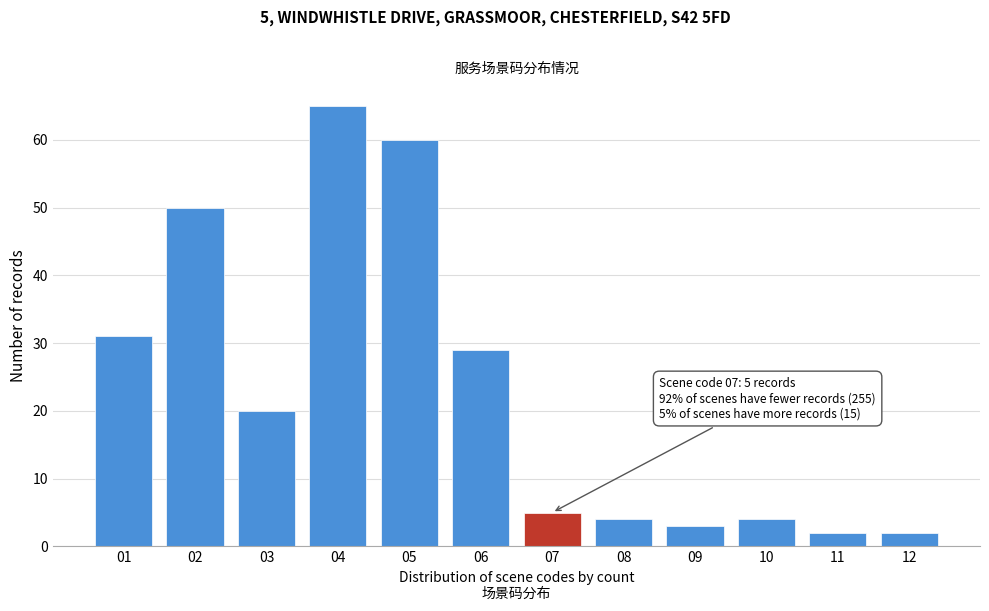

Reading right to left, list all the values displayed in this chart.

12=2	11=2	10=4	09=3	08=4	07=5	06=29	05=60	04=65	03=20	02=50	01=31